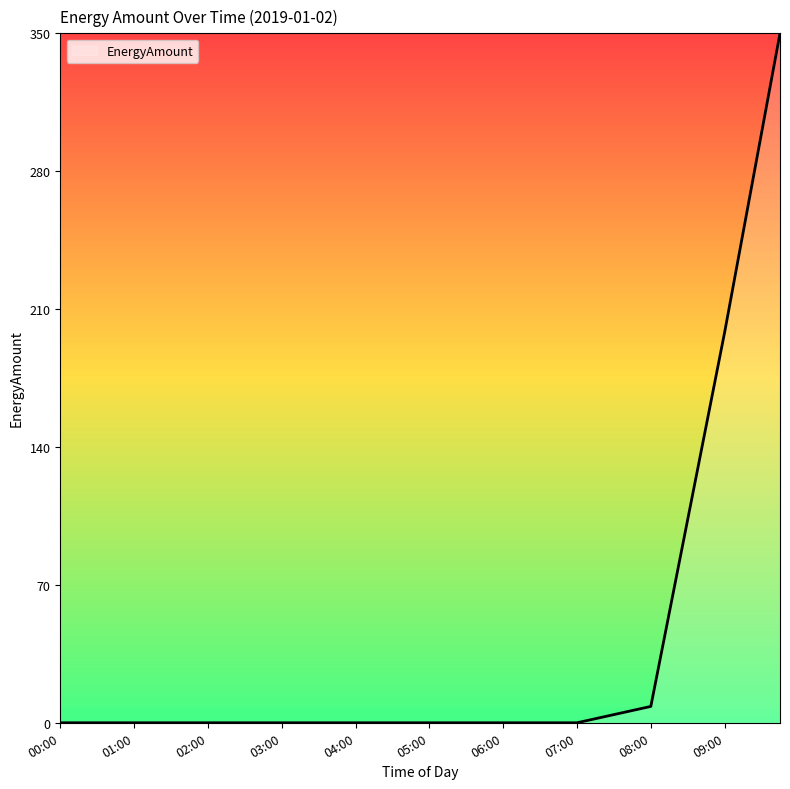

What is the maximum value shown in the chart?

349.8